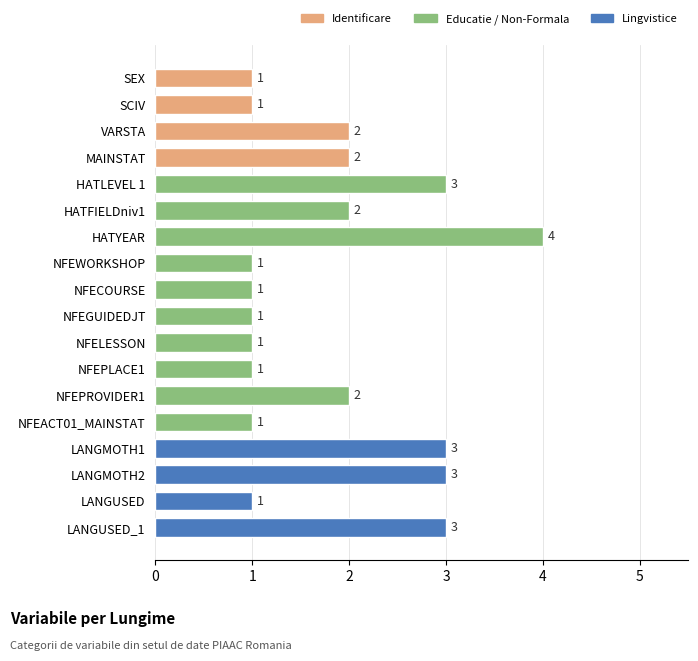

How many values are below 2?

9